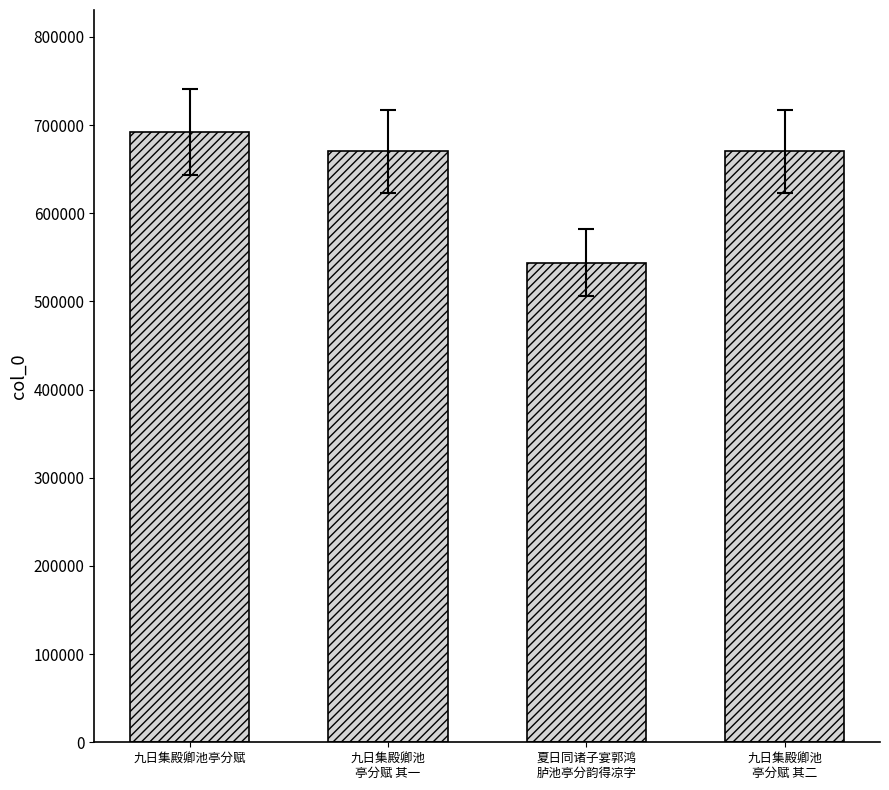

Does the chart contain any negative values?

No